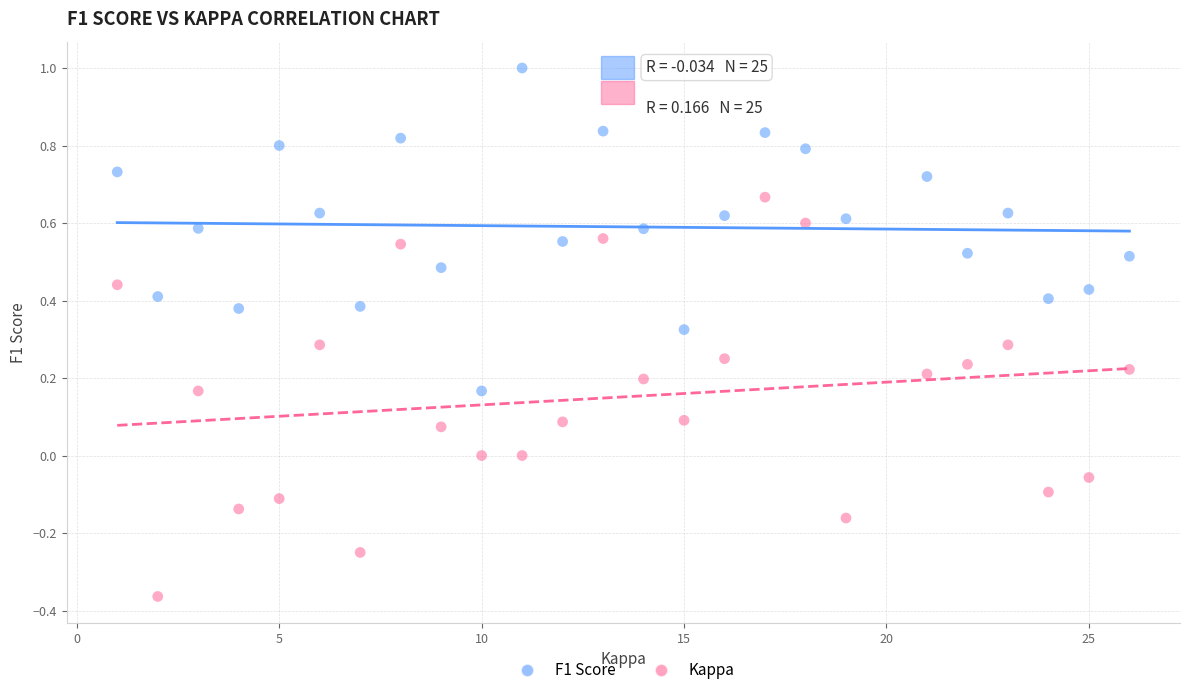

Which series contains the lowest Y value?

Kappa